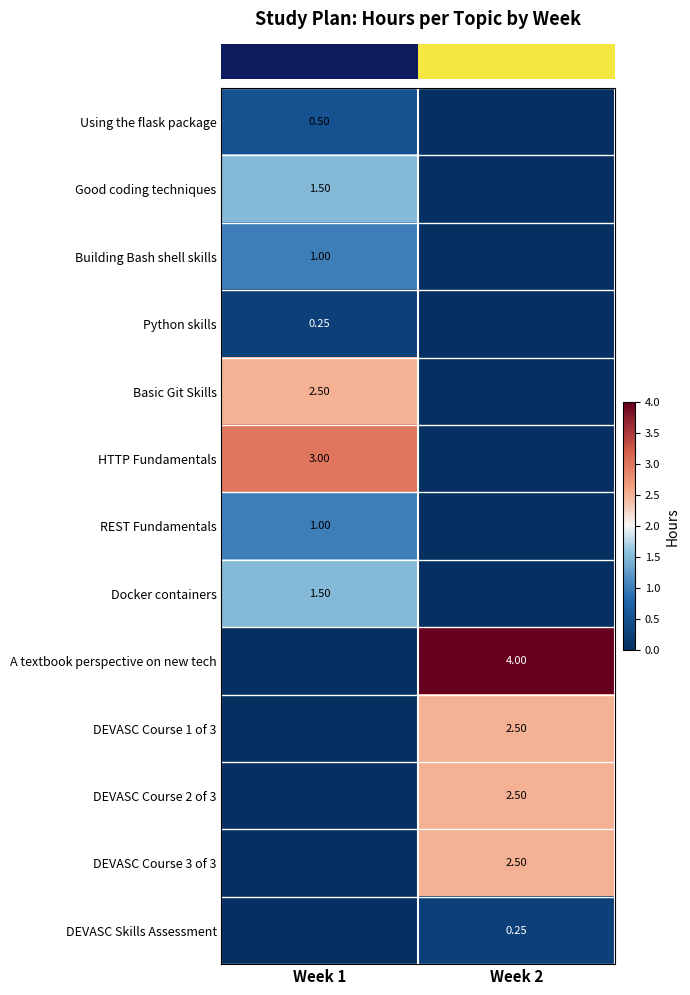

Which category has the highest value across all series?

Week 2